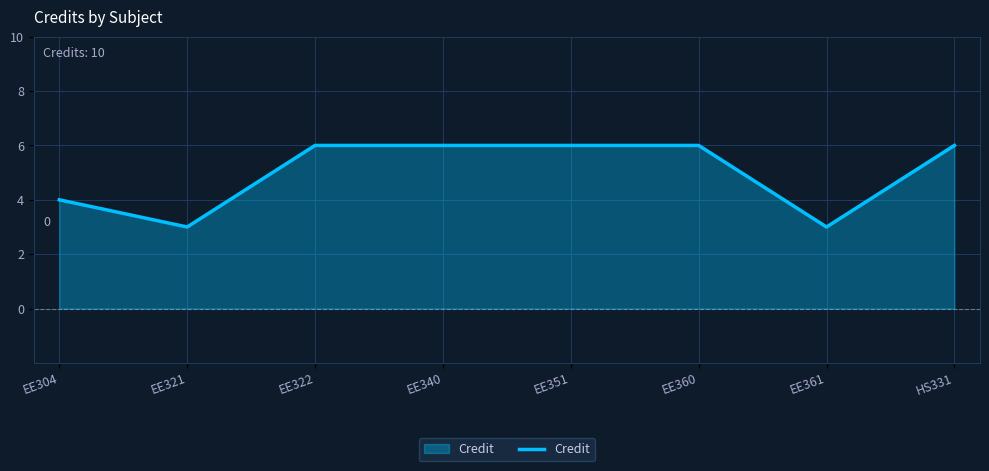

What position from the left is EE340?

4